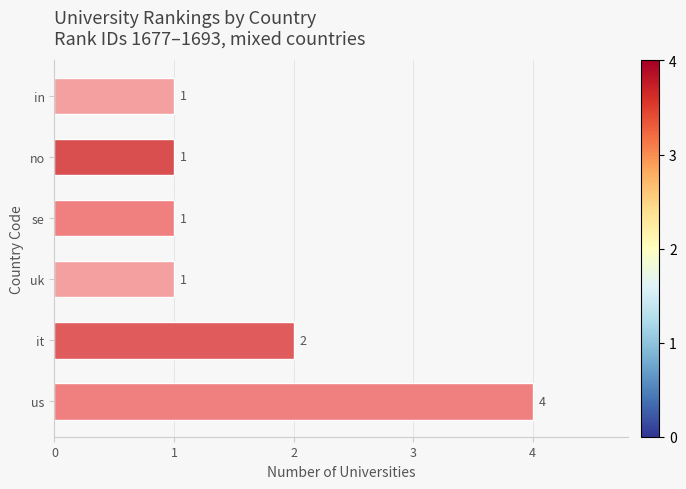

At which category does the chart reach its peak across all series?

us